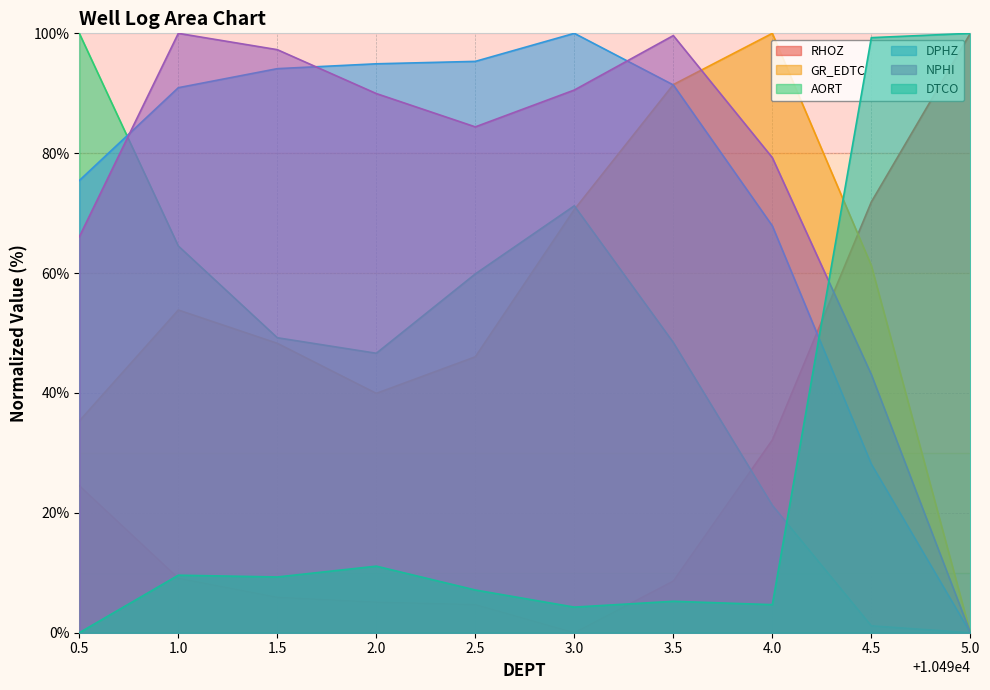

What is the total value across all series at 3.0?

336.6